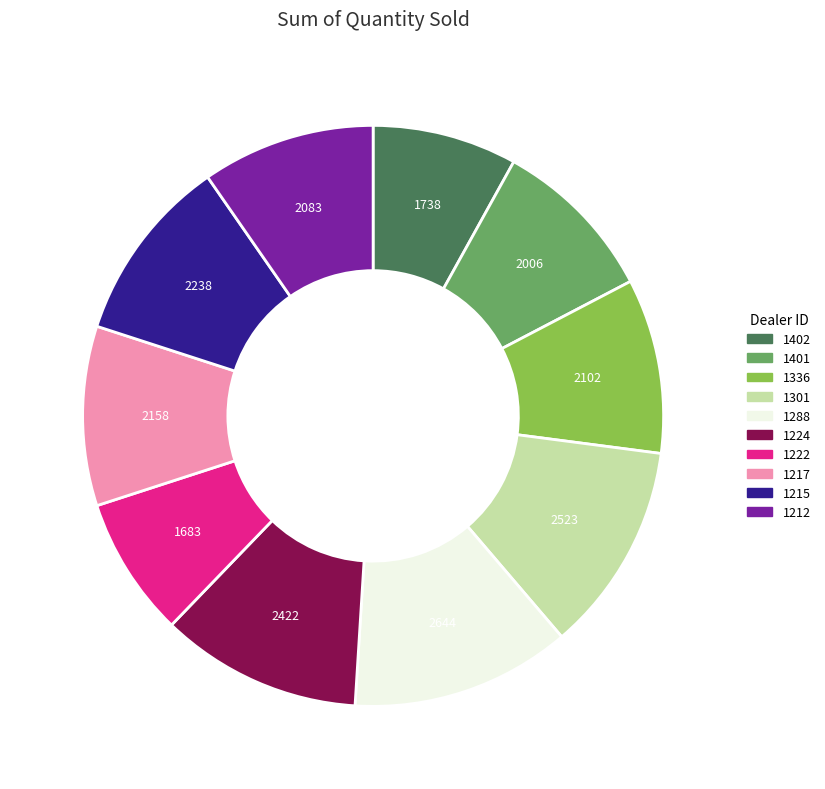

Which slice is the largest?

1288